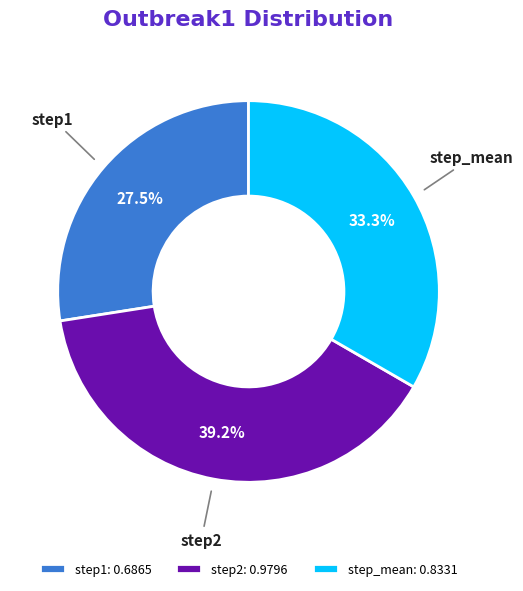

Does step2 represent more than half of the total?

No